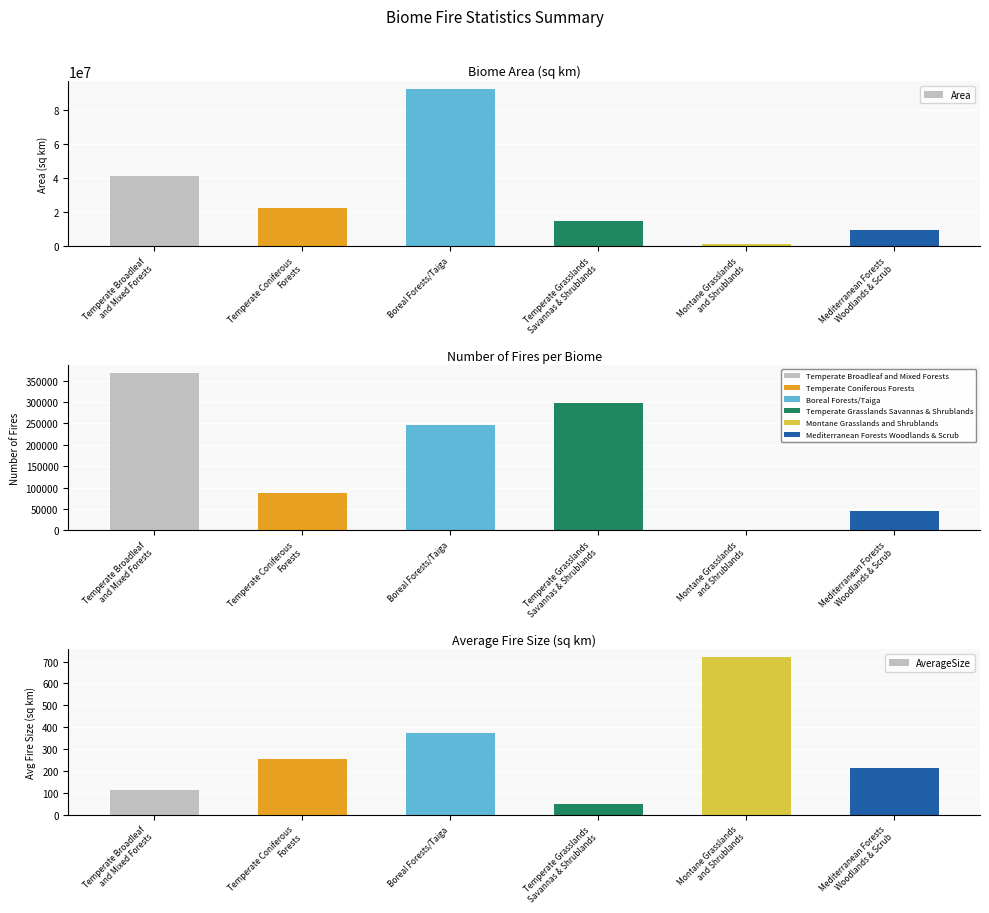

What is the difference between the Area values at Temperate Grasslands
Savannas & Shrublands and Temperate Broadleaf
and Mixed Forests?

26483237.5